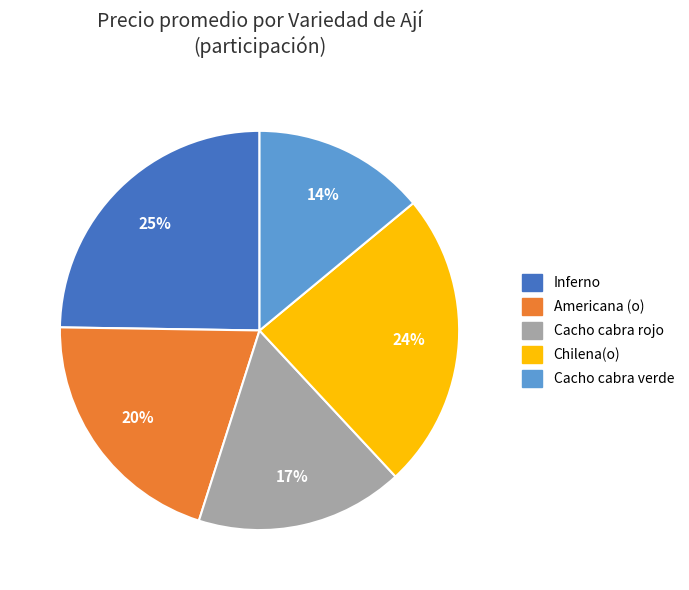

What percentage is the Inferno slice, to the nearest percent?

25%